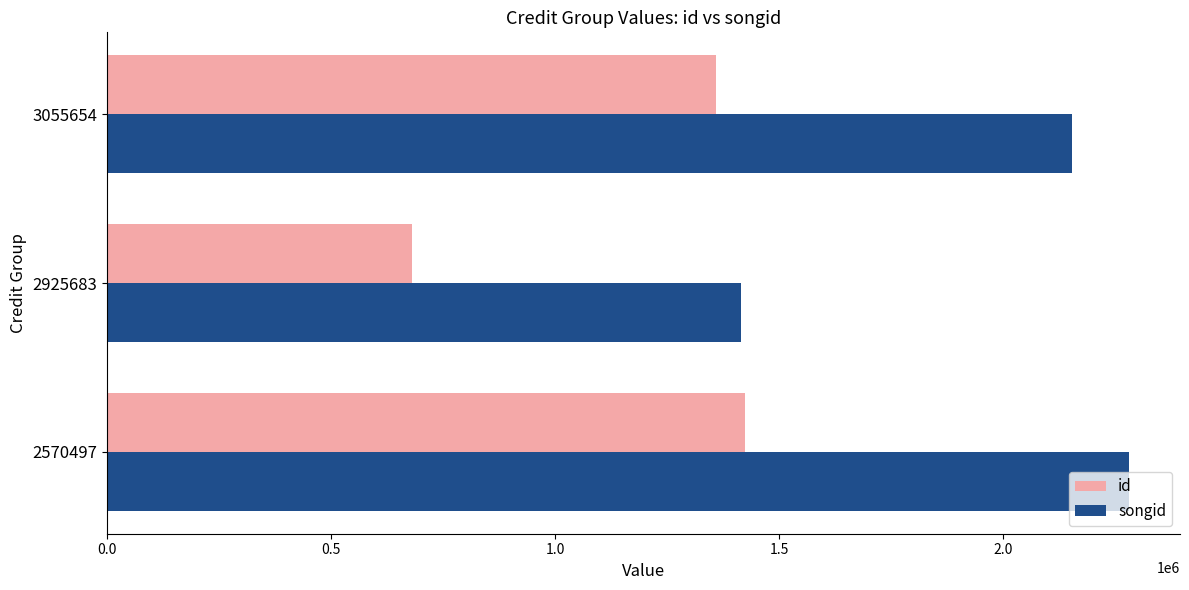

At which label is id closest to 1051128?

3055654